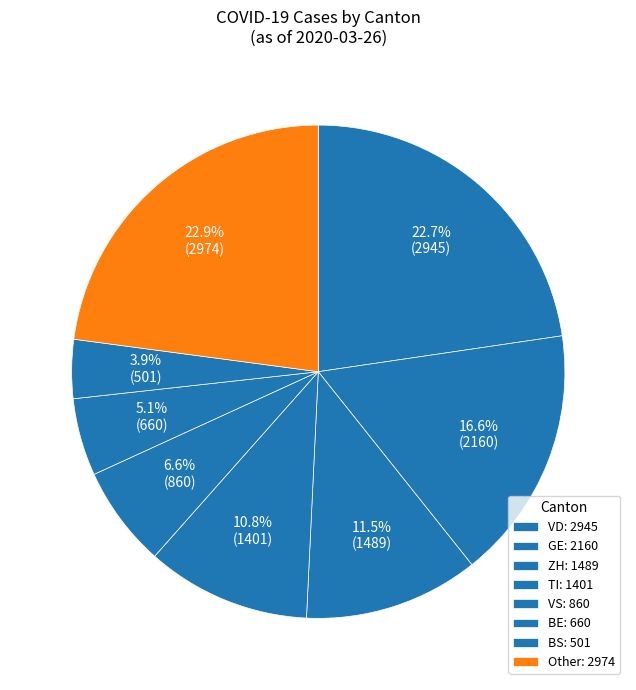

How many slices are in this pie chart?

8